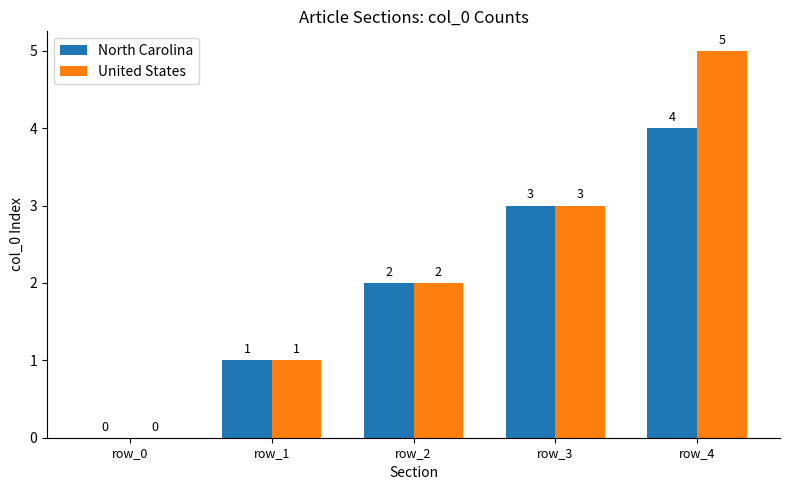

What is the sum of the North Carolina values at row_1 and row_4?

5